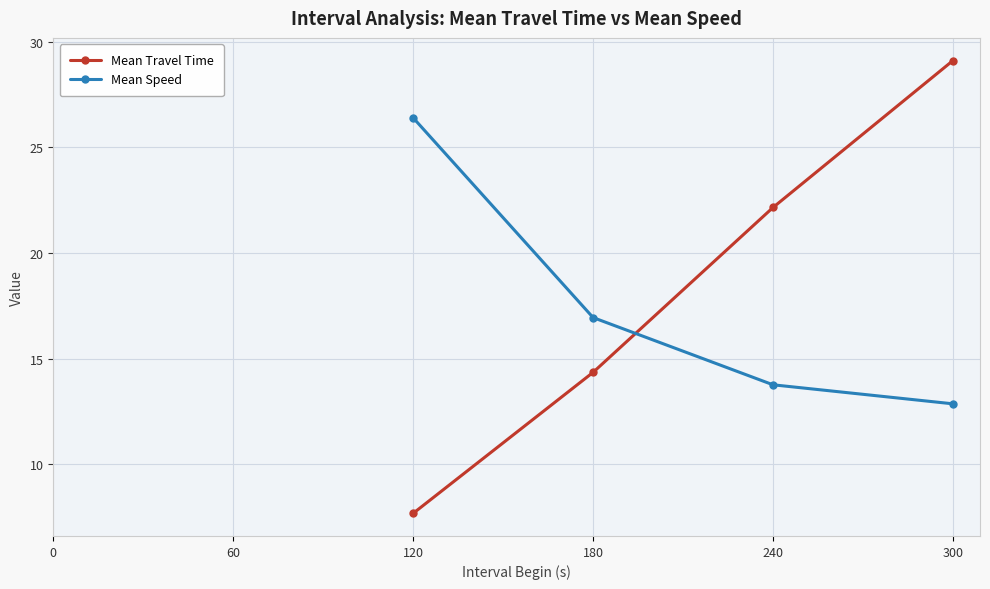

At how many categories does at least one series exceed 13?

4